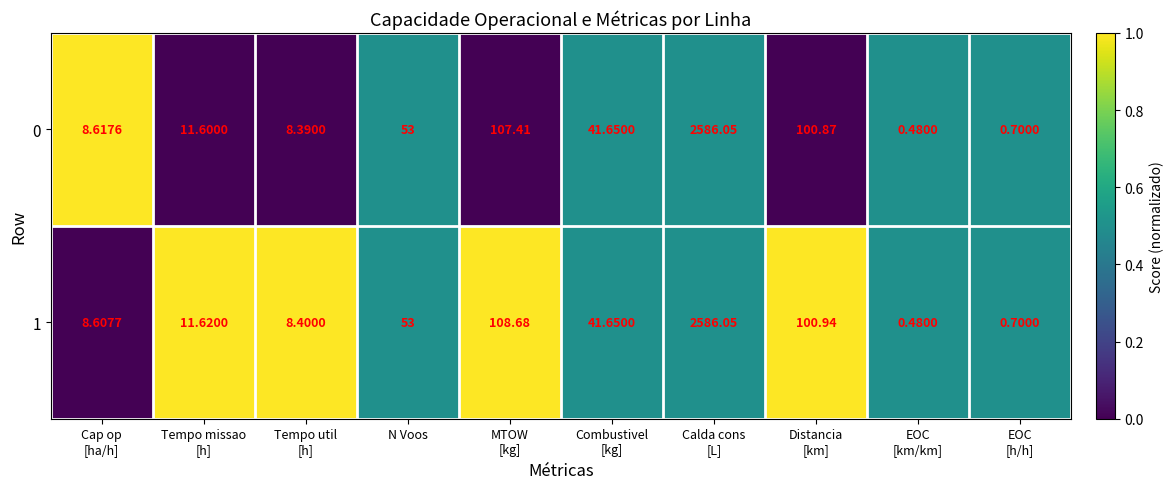

At which label does 0 first exceed 41?

N Voos